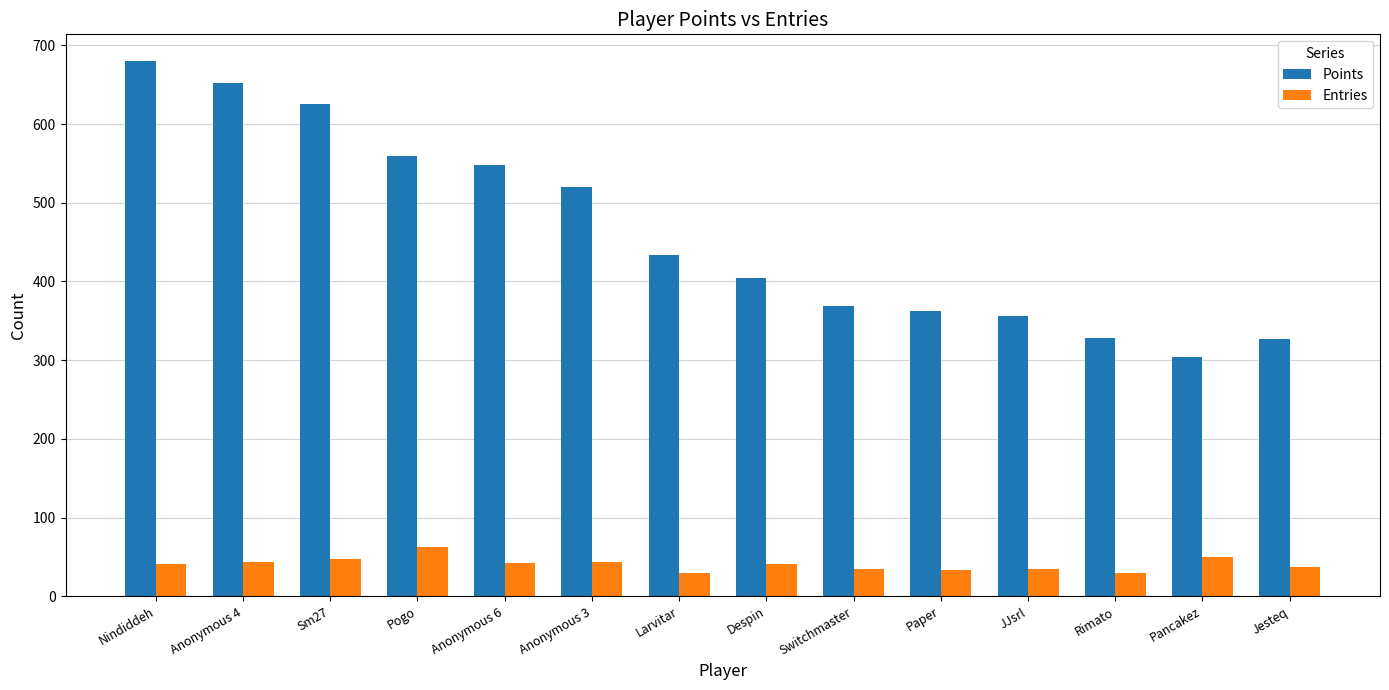

At how many categories does at least one series exceed 501?

6